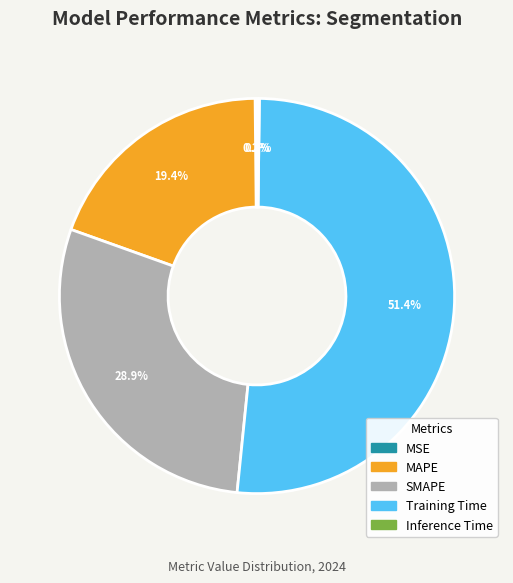

Which category accounts for the majority?

Training Time